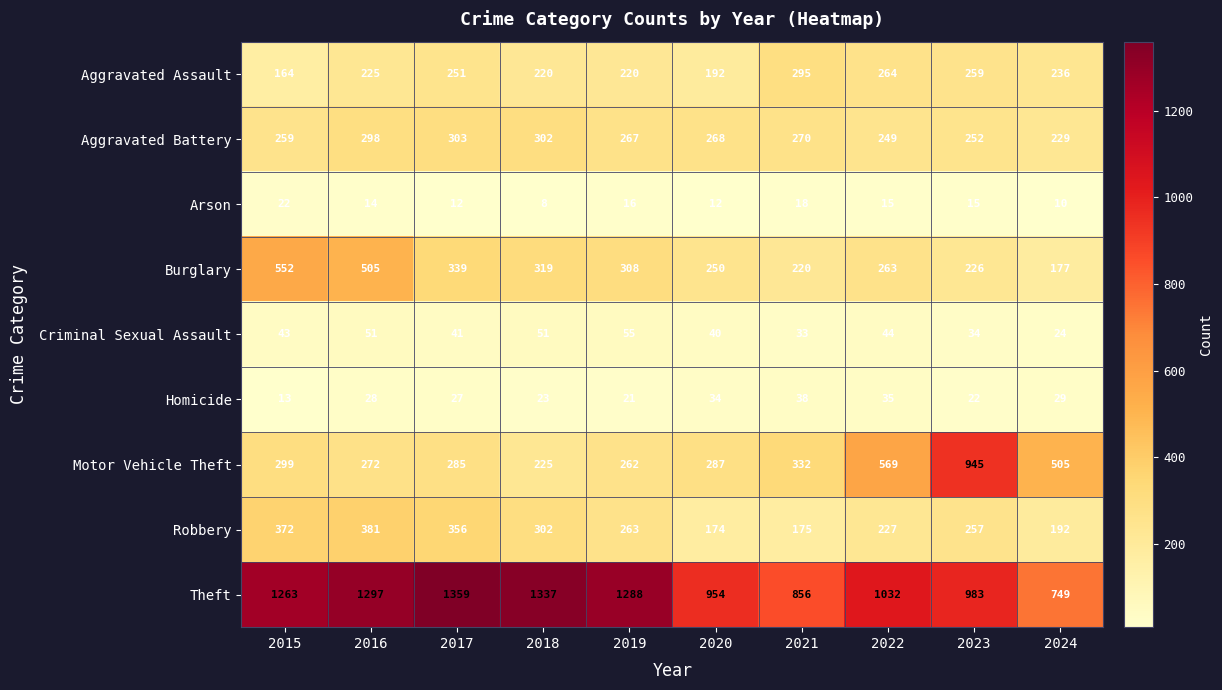

How many data points does each series have?

10